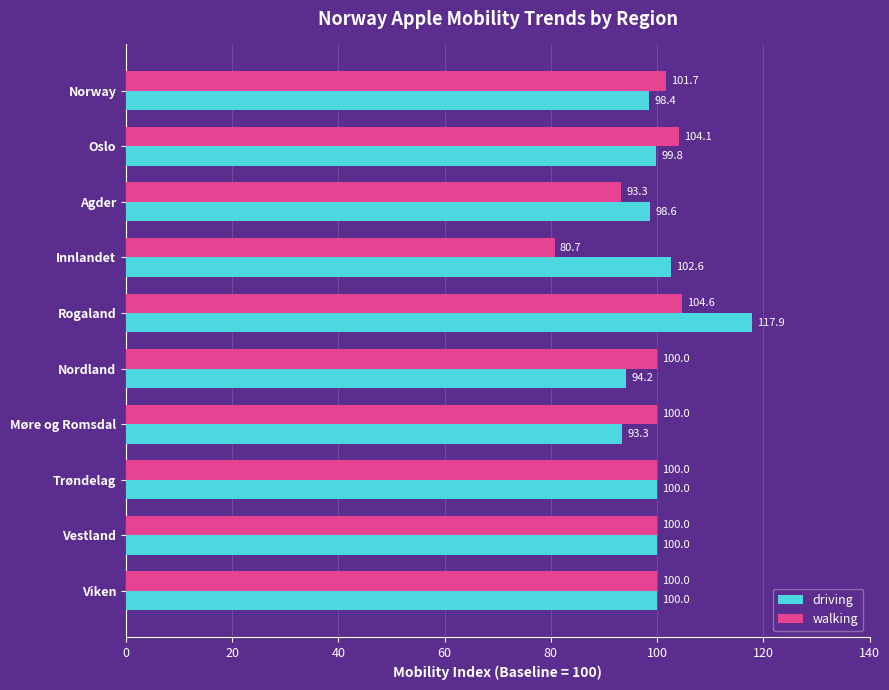

Between Oslo and Viken, which series saw the biggest shift?

walking